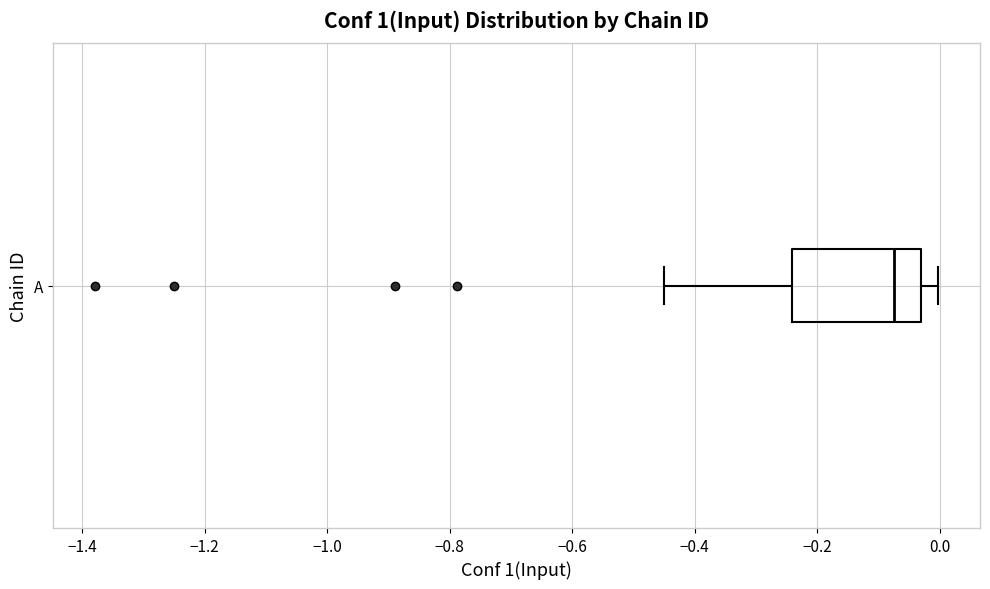

Transcribe this box plot: give where the median line is, the range the box spans, and where the two whiskers end, as read against the x-axis. The values are not printed on the chart, so give them approximately, as read against the axis.

median -0.08, box -0.24 to -0.04, whiskers -0.44 to 0.00